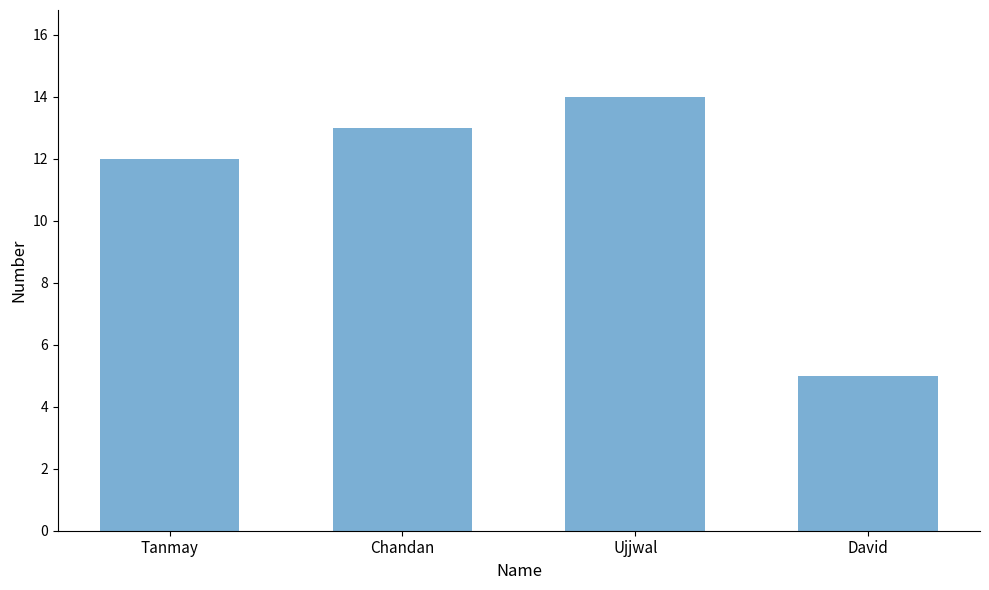

Approximately how many times larger is the value at David compared to Chandan?

0.4